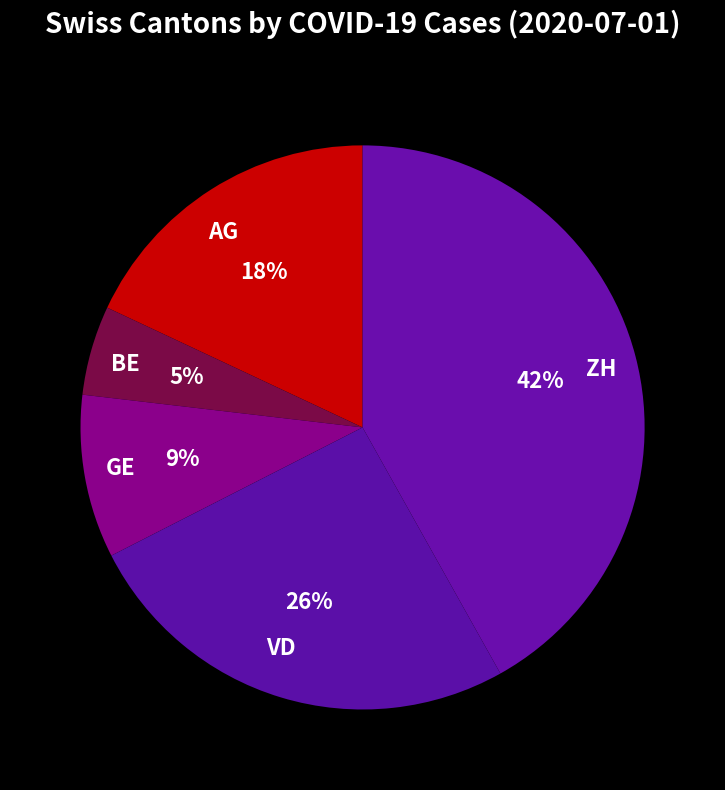

Is the sum of BE and AG greater than half?

No